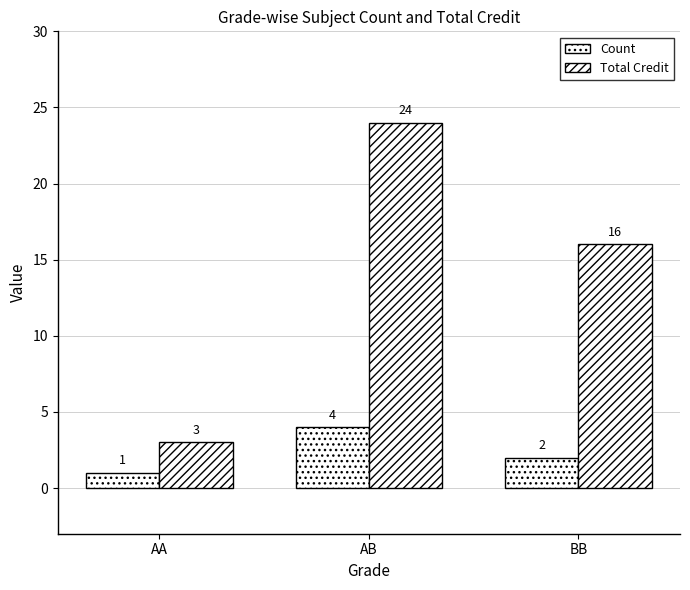

At how many categories does at least one series exceed 17?

1